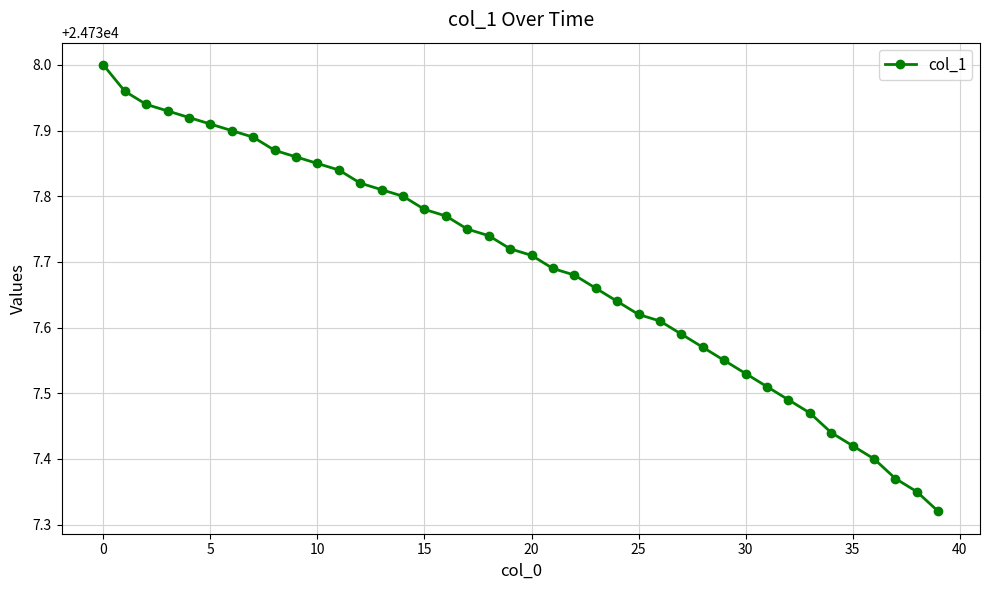

How many data points does each series have?

40